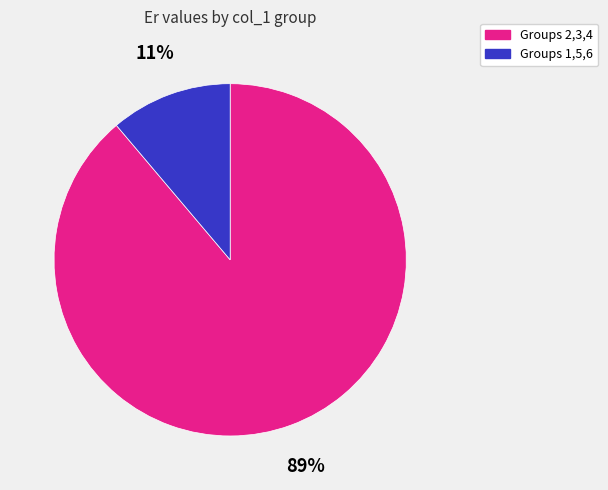

To the nearest percent, what is the average slice percentage?

50%